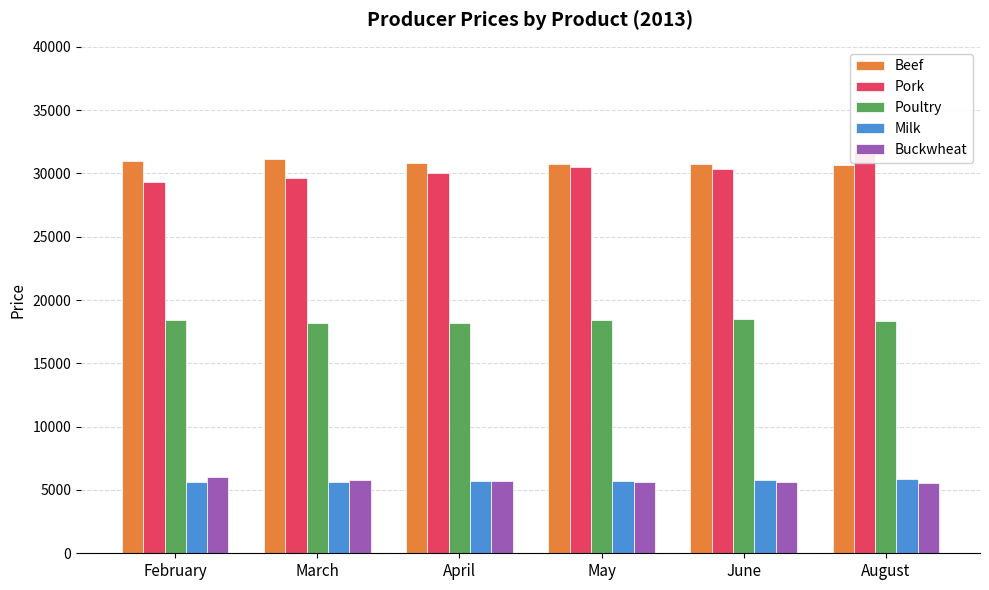

Is it true that Pork equals 30345.7 at June?

True